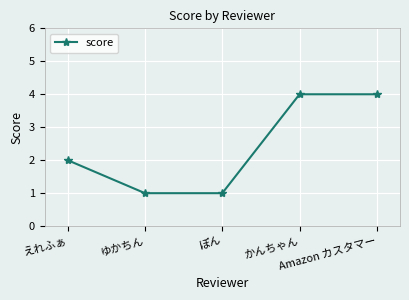

The chart shows a value of 2 at ゆかちん. True or false?

False